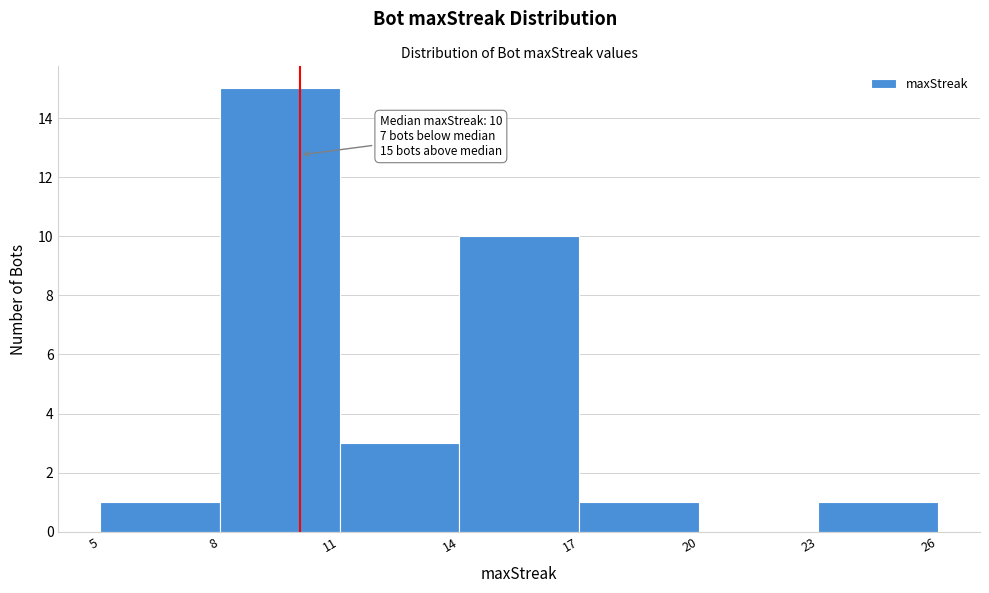

Over which range of the x-axis is the bar tallest?

8 to 11